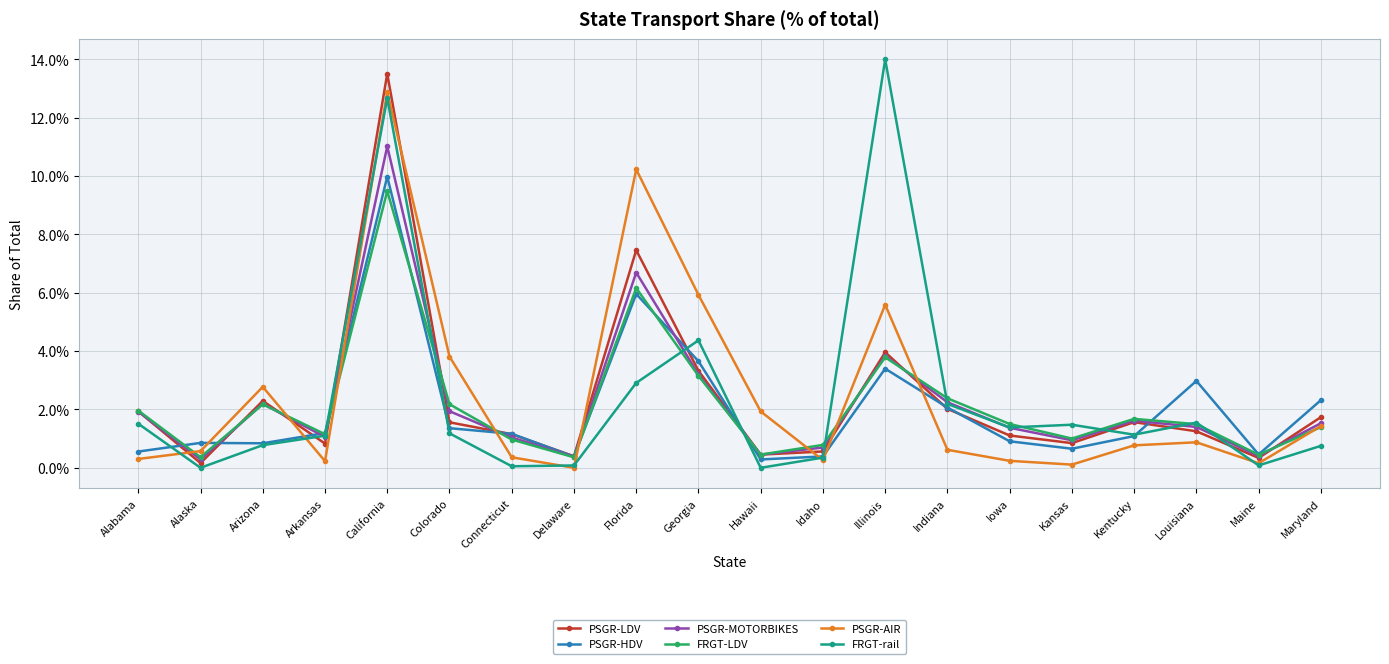

Which label corresponds to the smallest value in the chart?

Alaska